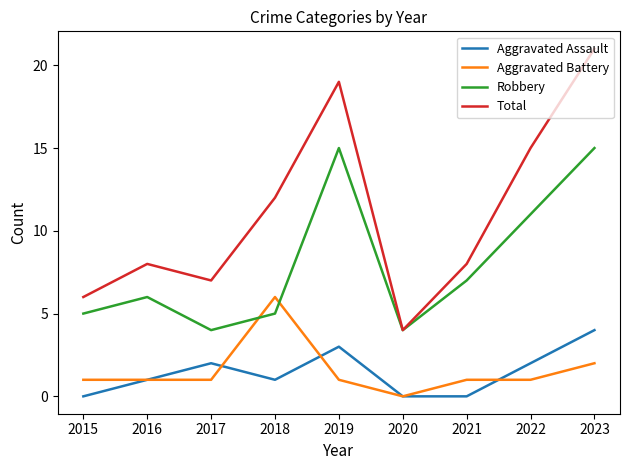

How many lines are shown in the chart?

4